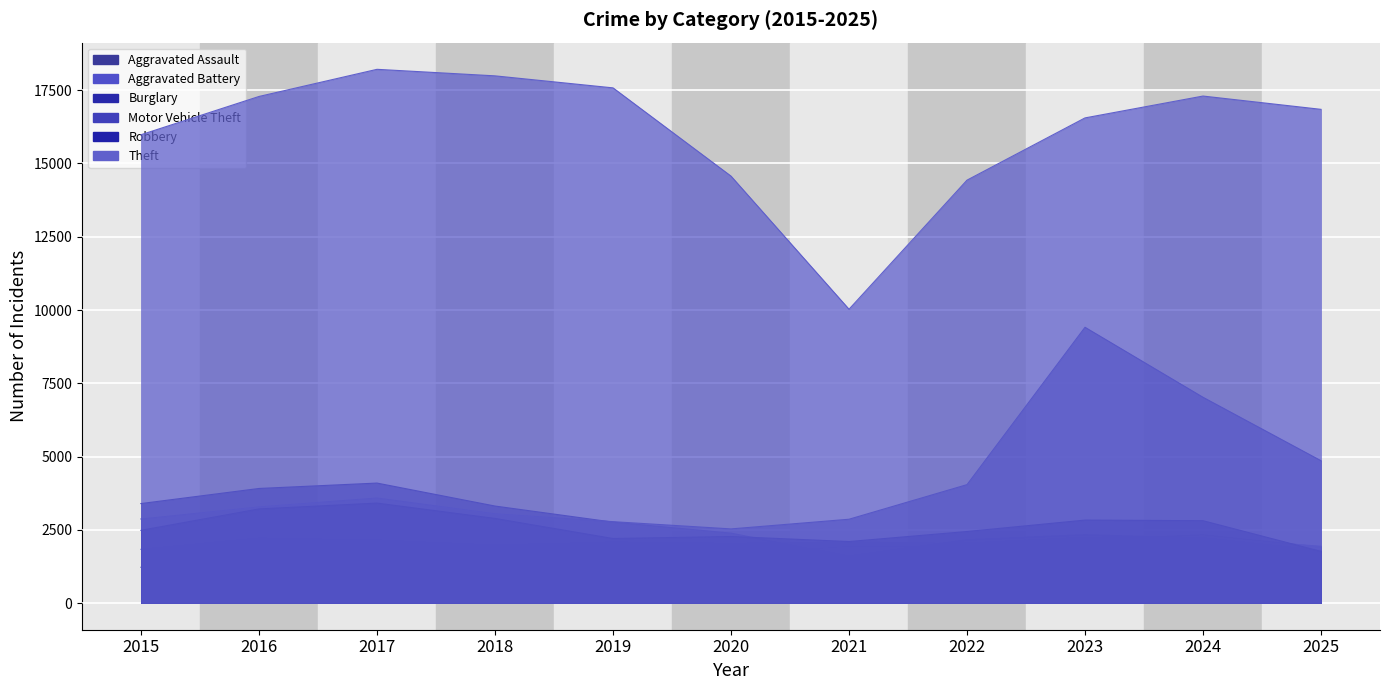

The value of Aggravated Assault at 2018 is 2306. True or false?

False